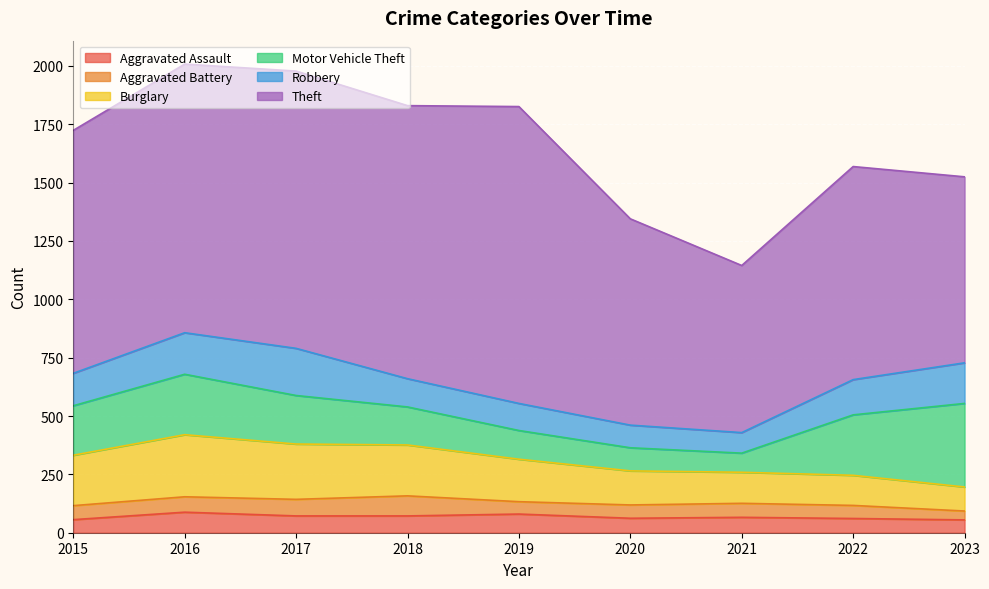

What are all the series names shown in the legend?

Aggravated Assault, Aggravated Battery, Burglary, Motor Vehicle Theft, Robbery, Theft